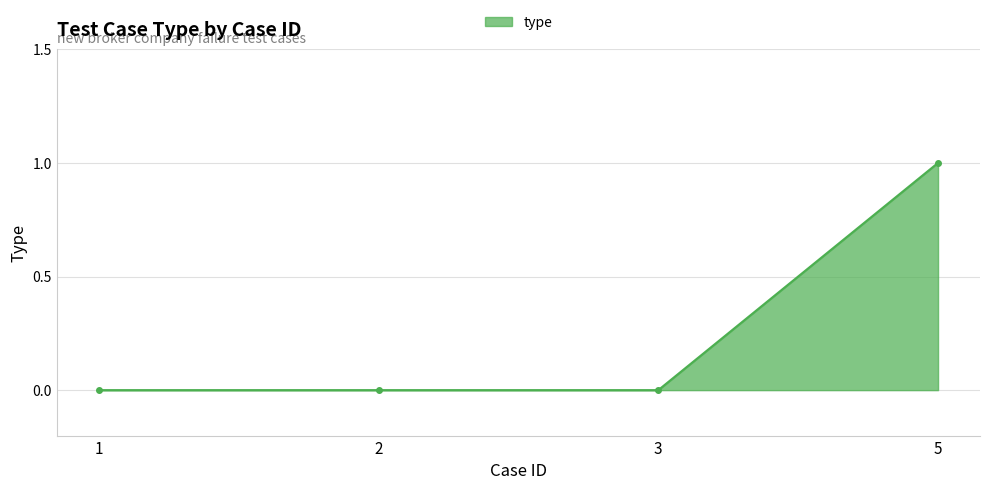

Between 5 and 3, which is larger?

5